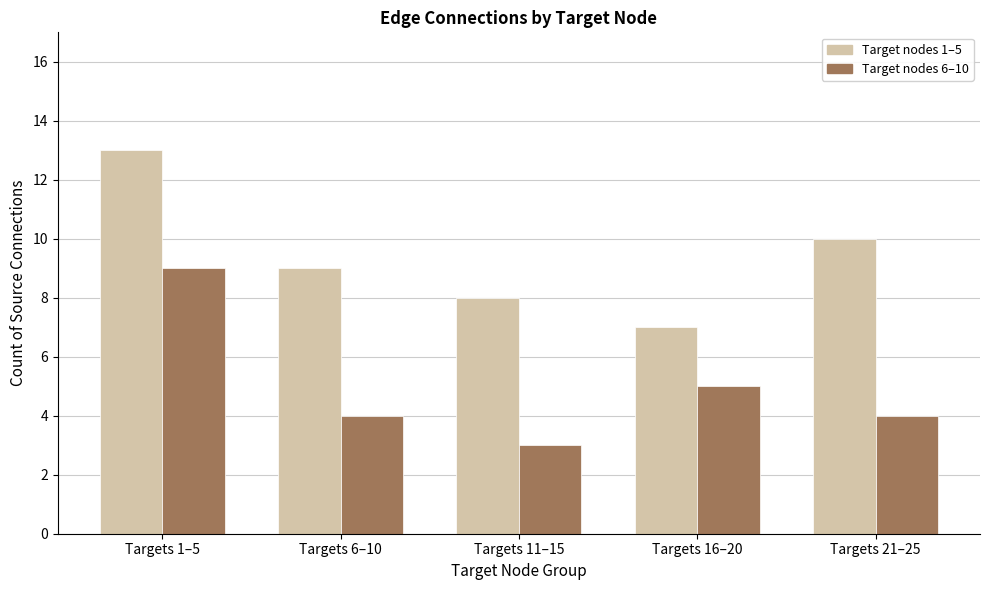

At which category is the sum across all series the highest?

Targets 1–5